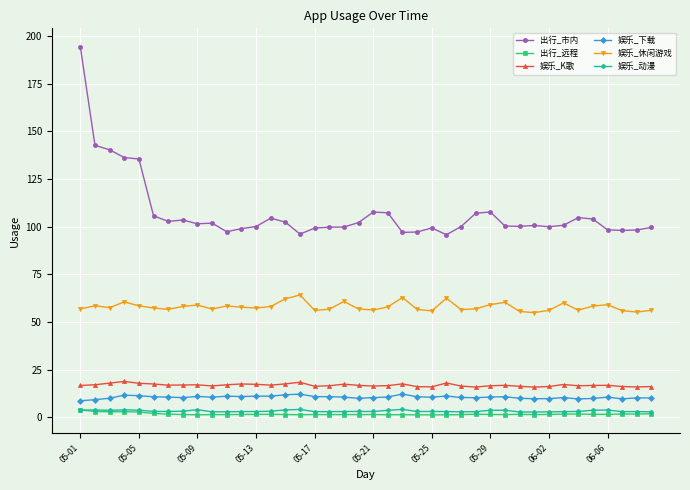

Which series has the widest spread of values?

出行_市内